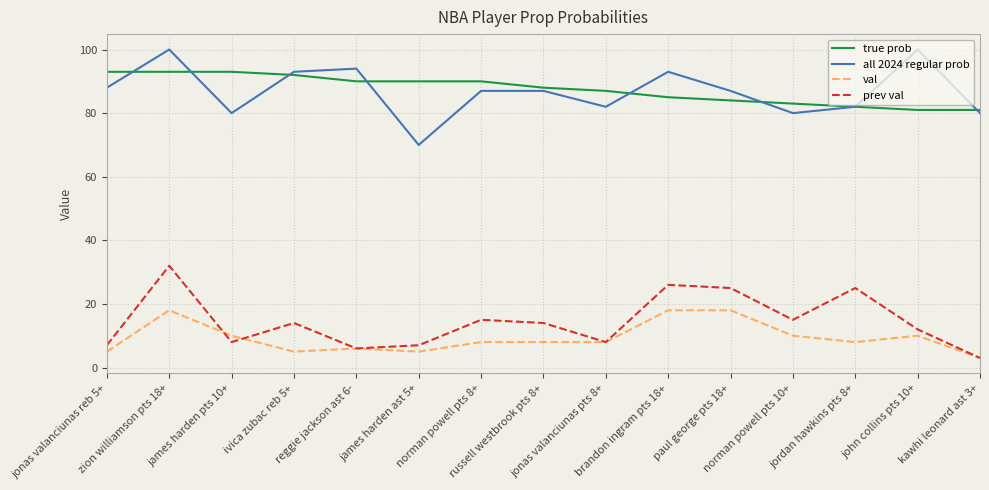

What is the greatest value displayed?

100